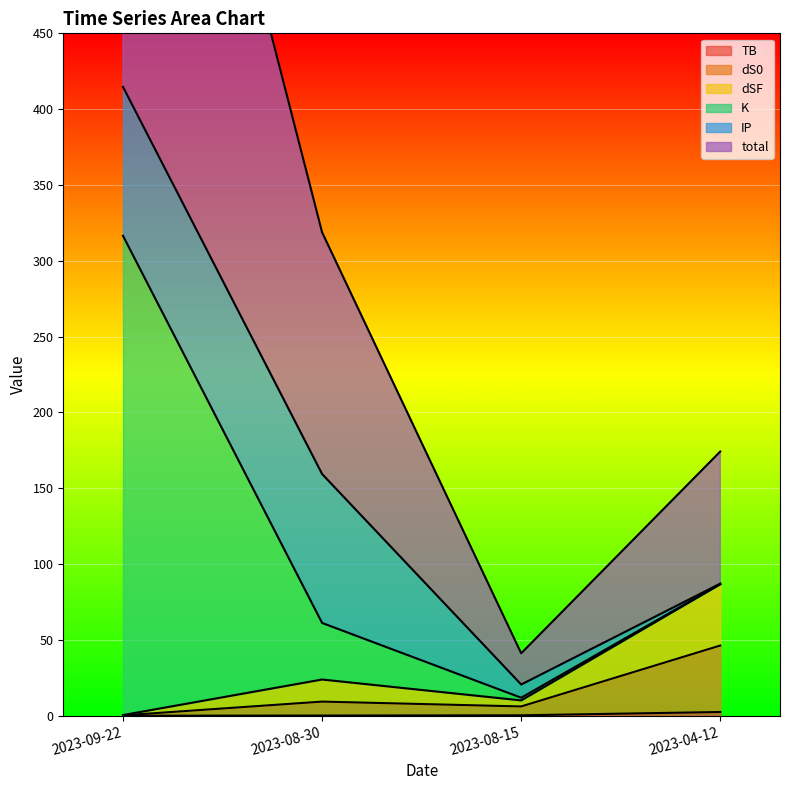

True or false: total and TB intersect in this chart.

False